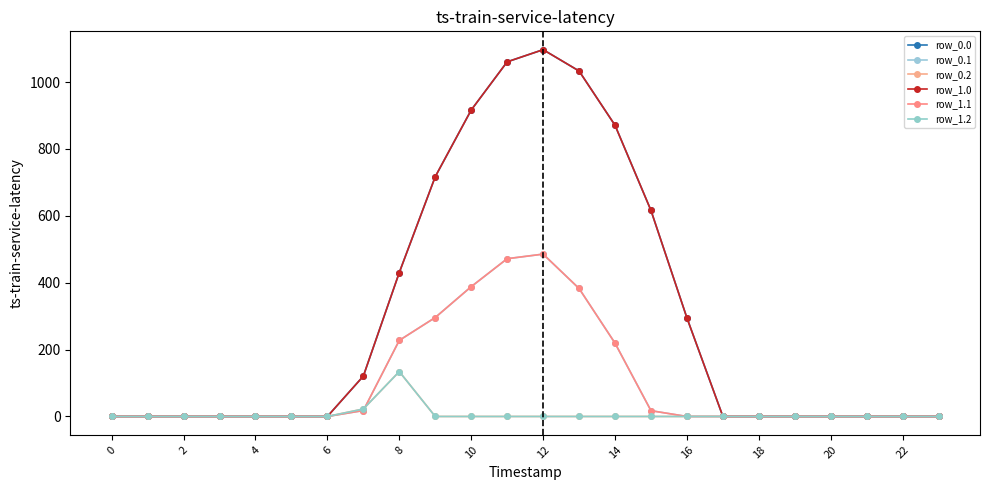

Reading right to left, what are all the values shown in this chart?

row_0.0: 0.0	0.0	0.0	0.0	0.0	0.0	0.0	294.5	615.9	870.6	1032.9	1096.7	1060.3	916.2	716.9	430.3	120.6	0.0	0.0	0.0	0.0	0.0	0.0	0.0
row_0.1: 0.0	0.0	0.0	0.0	0.0	0.0	0.0	0.0	17.3	219.2	382.7	485.4	471.7	388.1	295.9	227.5	17.7	0.0	0.0	0.0	0.0	0.0	0.0	0.0
row_0.2: 0.0	0.0	0.0	0.0	0.0	0.0	0.0	0.0	0.0	0.0	0.0	0.0	0.0	0.0	0.0	134.2	22.3	0.0	0.0	0.0	0.0	0.0	0.0	0.0
row_1.0: 0.0	0.0	0.0	0.0	0.0	0.0	0.0	294.5	615.9	870.6	1032.9	1096.7	1060.3	916.2	716.9	430.3	120.6	0.0	0.0	0.0	0.0	0.0	0.0	0.0
row_1.1: 0.0	0.0	0.0	0.0	0.0	0.0	0.0	0.0	17.3	219.2	382.7	485.4	471.7	388.1	295.9	227.5	17.7	0.0	0.0	0.0	0.0	0.0	0.0	0.0
row_1.2: 0.0	0.0	0.0	0.0	0.0	0.0	0.0	0.0	0.0	0.0	0.0	0.0	0.0	0.0	0.0	134.2	22.3	0.0	0.0	0.0	0.0	0.0	0.0	0.0